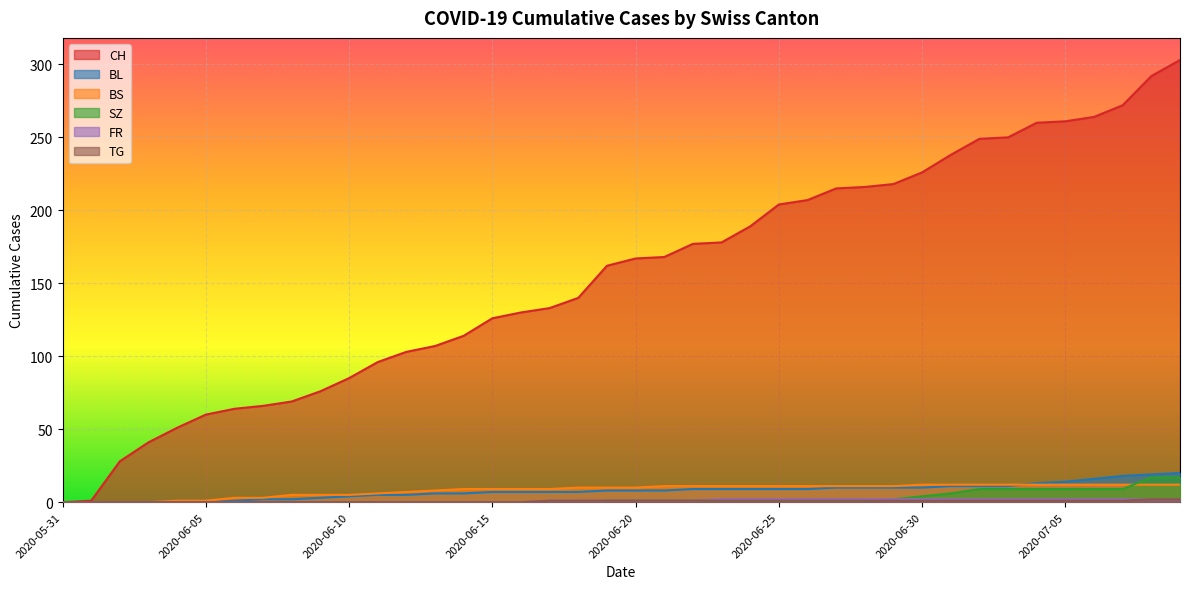

How many values in the FR series are below 1?

17